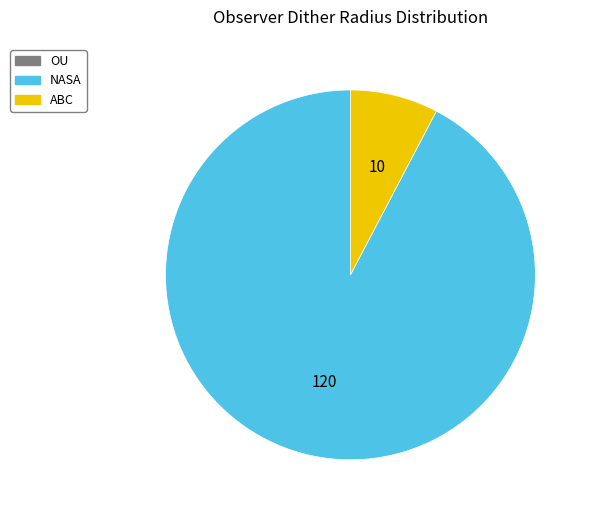

Is there a majority slice in this chart?

Yes